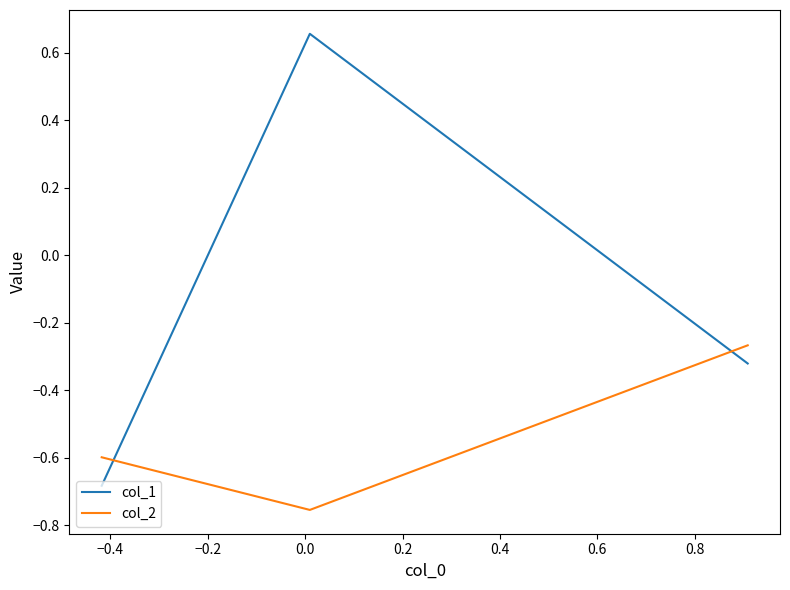

Which series has the widest spread of values?

col_1